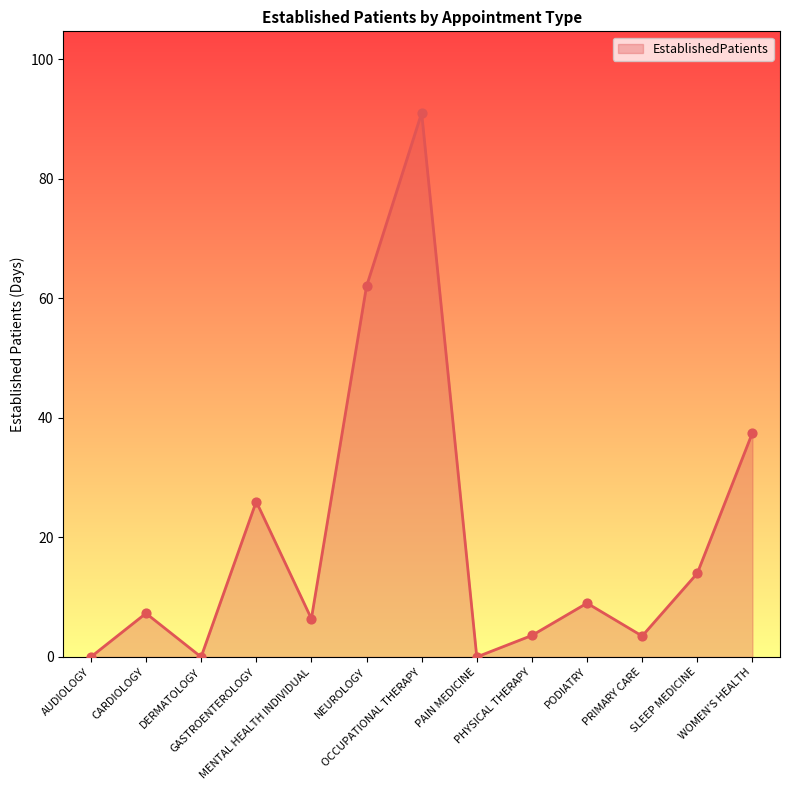

Approximately how many times larger is the value at CARDIOLOGY compared to PHYSICAL THERAPY?

2.0